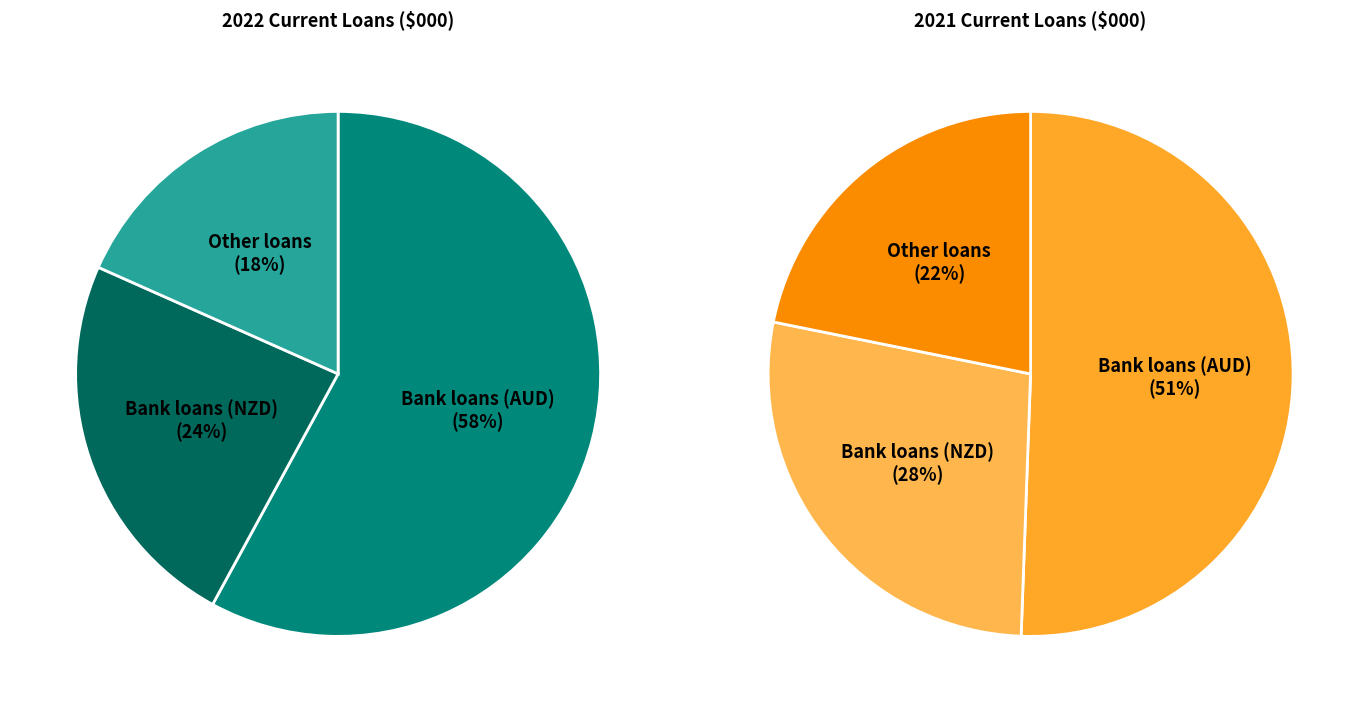

True or false: Bank loans (NZD) accounts for 28% of the total.

True